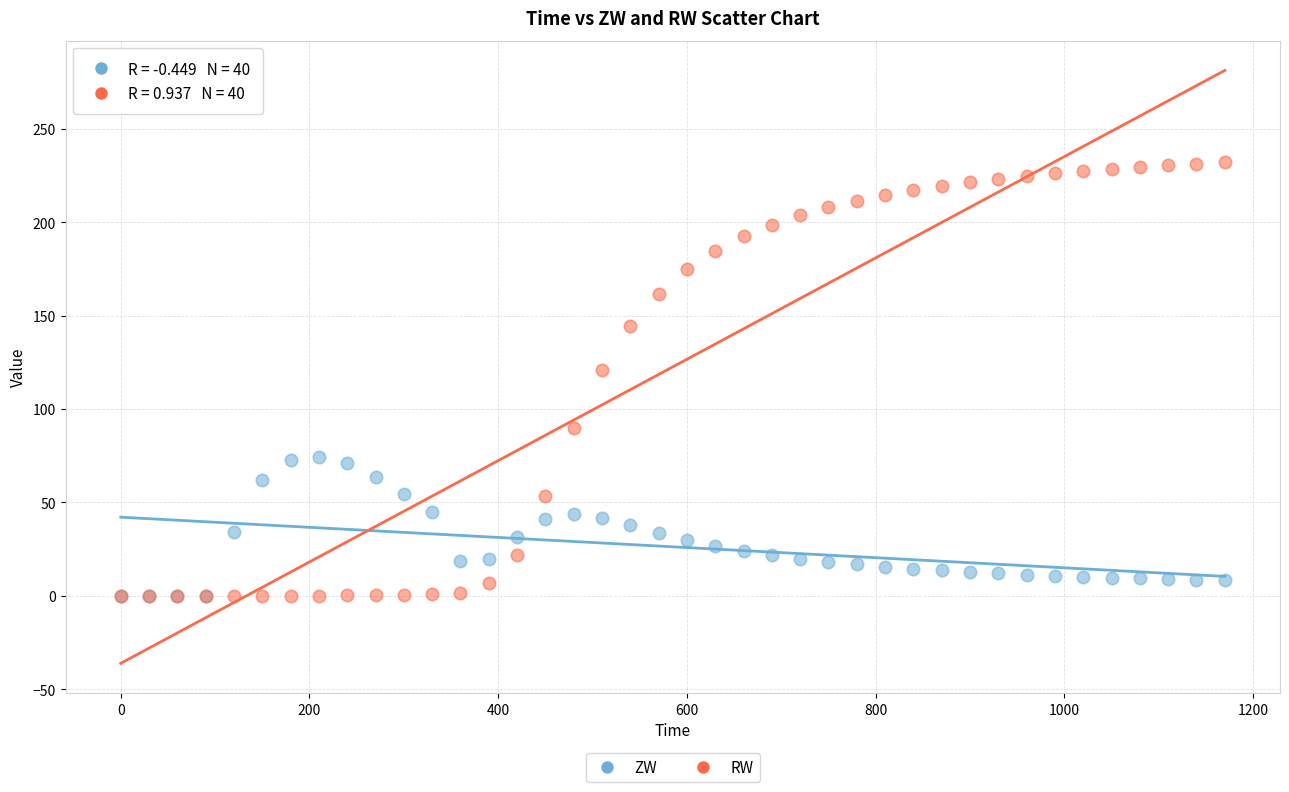

Which series reaches the maximum Y coordinate?

RW